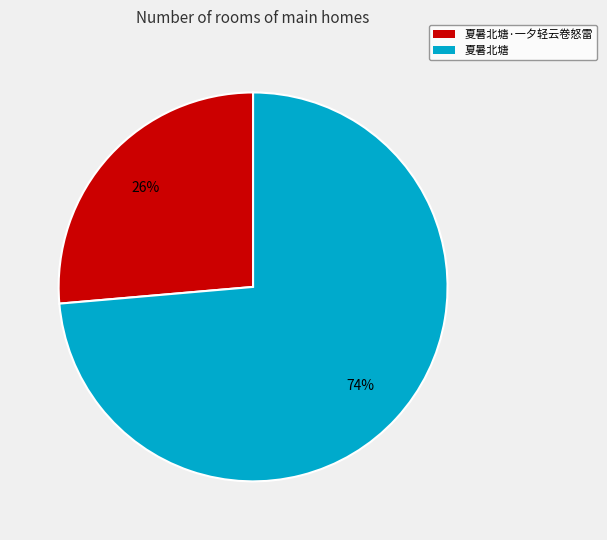

Count the number of slices in the pie.

2